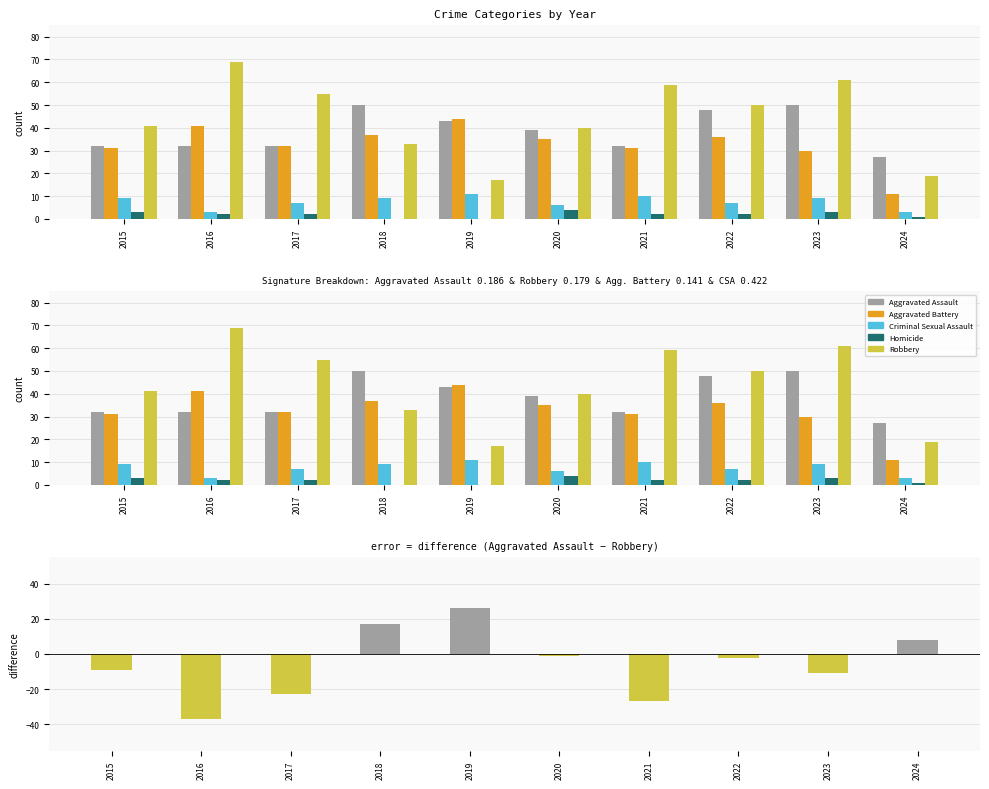

Between 2018 and 2023, which series saw the biggest shift?

Robbery